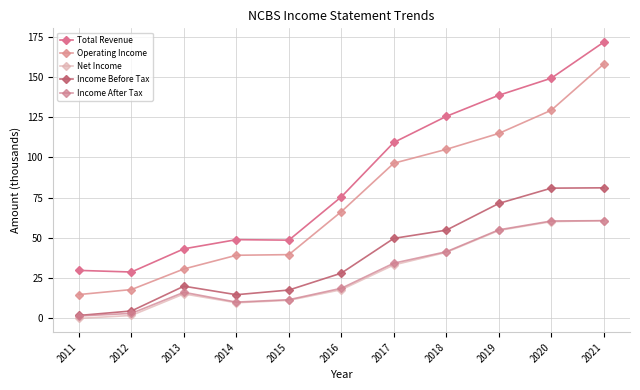

At how many categories does at least one series exceed 25?

11